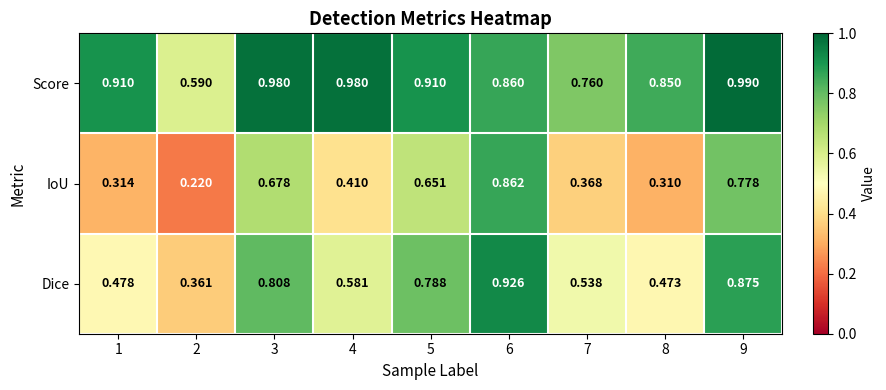

Between 1 and 6, which series saw the biggest shift?

IoU